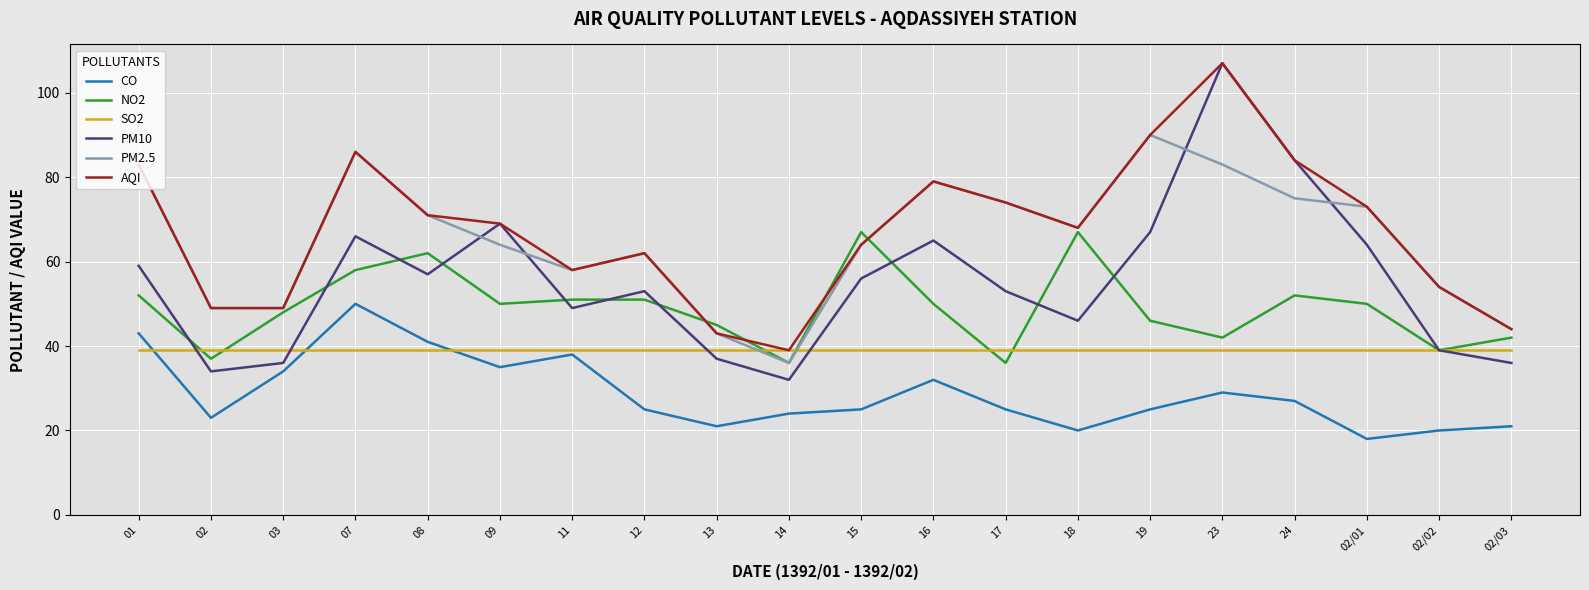

Which series has the widest spread of values?

PM10